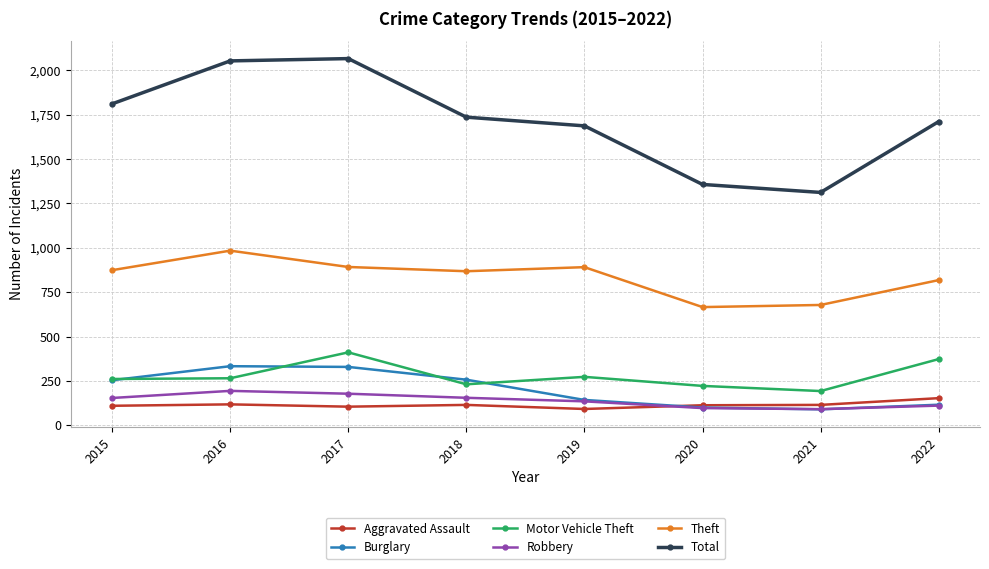

What is the difference between the maximum and minimum values in the Total series?

754